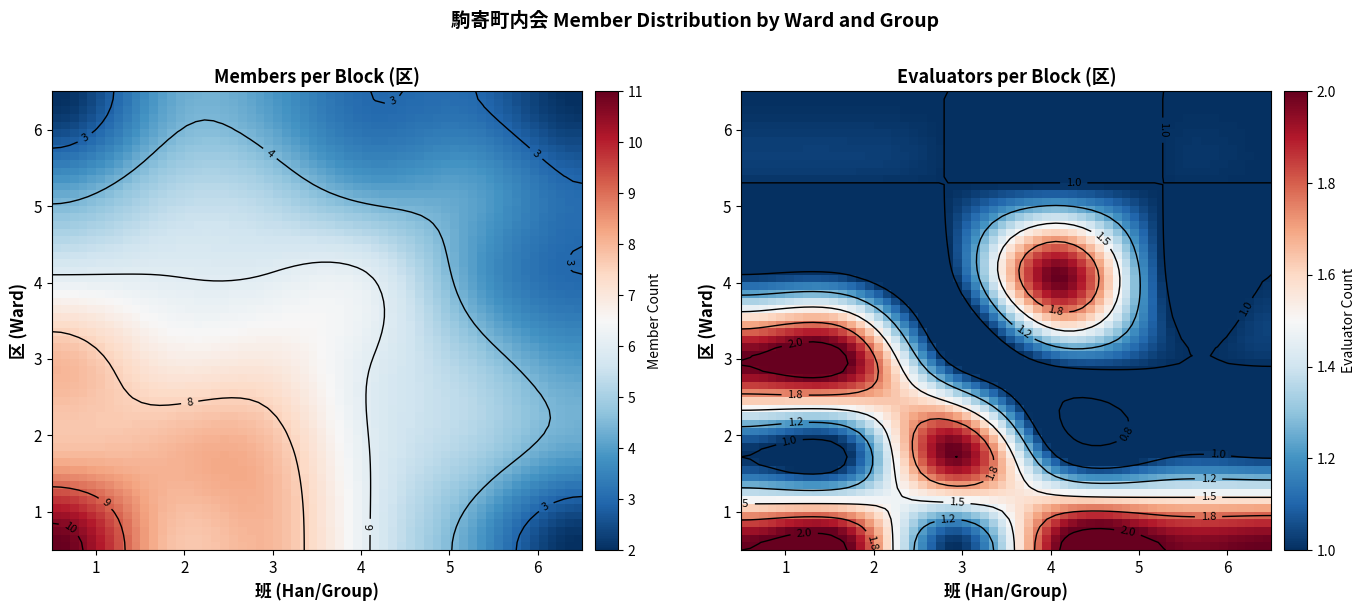

Reading left to right, list all the values displayed in this chart.

1: 0=11	1=8	2=8	3=6	4=4	5=2
2: 0=8	1=8	2=8	3=6	4=5	5=4
3: 0=8	1=7	2=7	3=6	4=5	5=4
4: 0=6	1=6	2=6	3=6	4=4	5=3
5: 0=4	1=5	2=5	3=4	4=4	5=3
6: 0=2	1=4	2=4	3=3	4=3	5=2